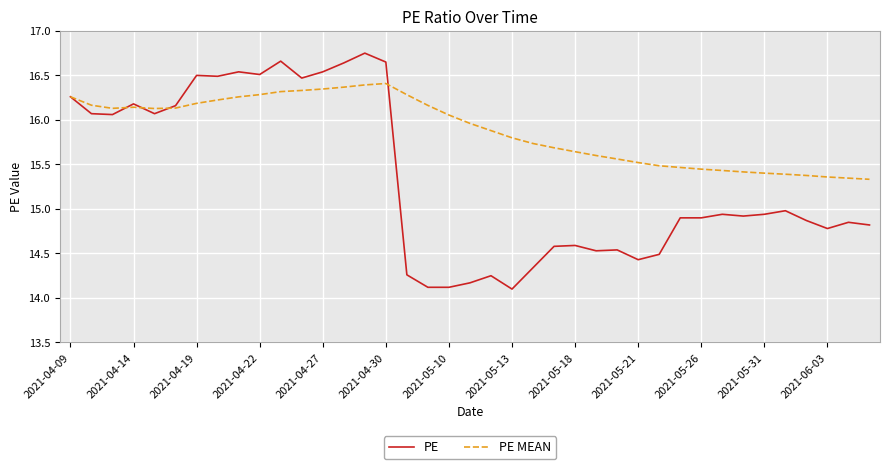

Which series has the widest spread of values?

PE